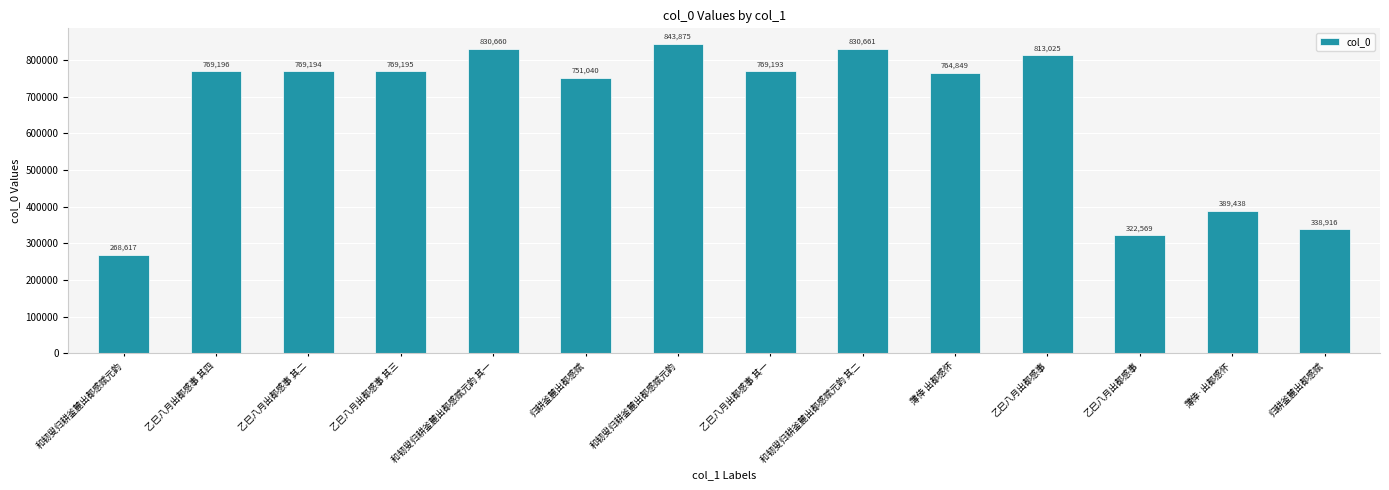

How many values are below 769194?

7